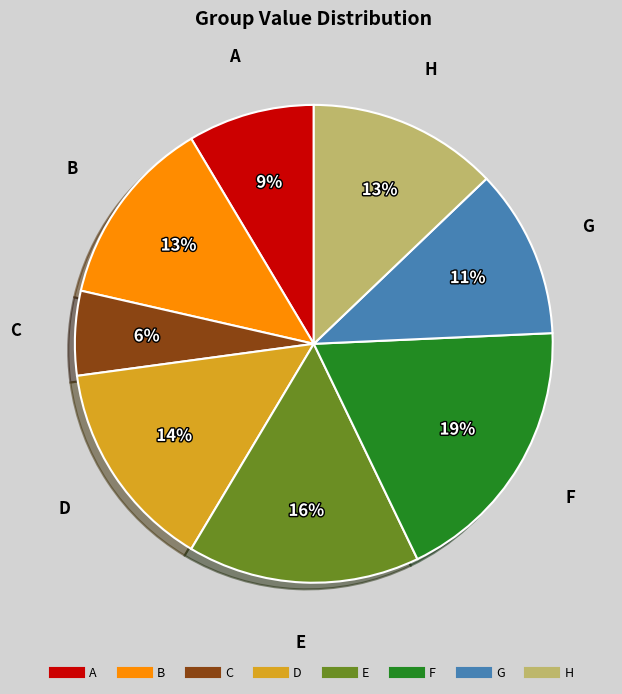

How many slices are in this pie chart?

8